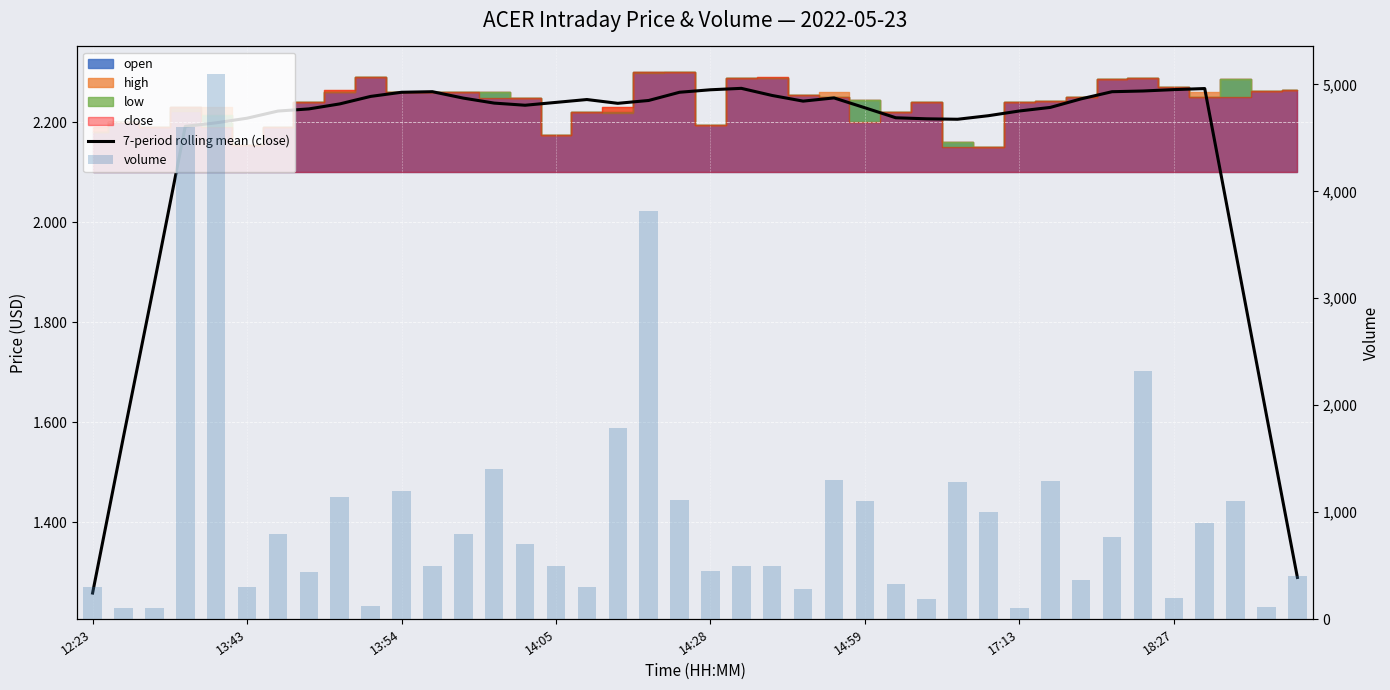

How many data points in volume are less than 700?

20